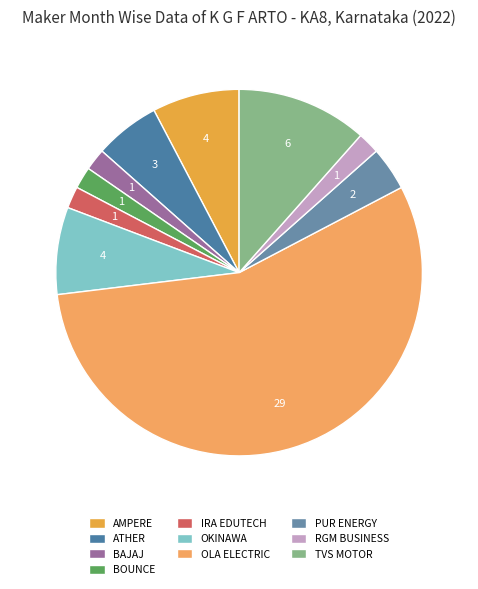

Count the number of slices in the pie.

10